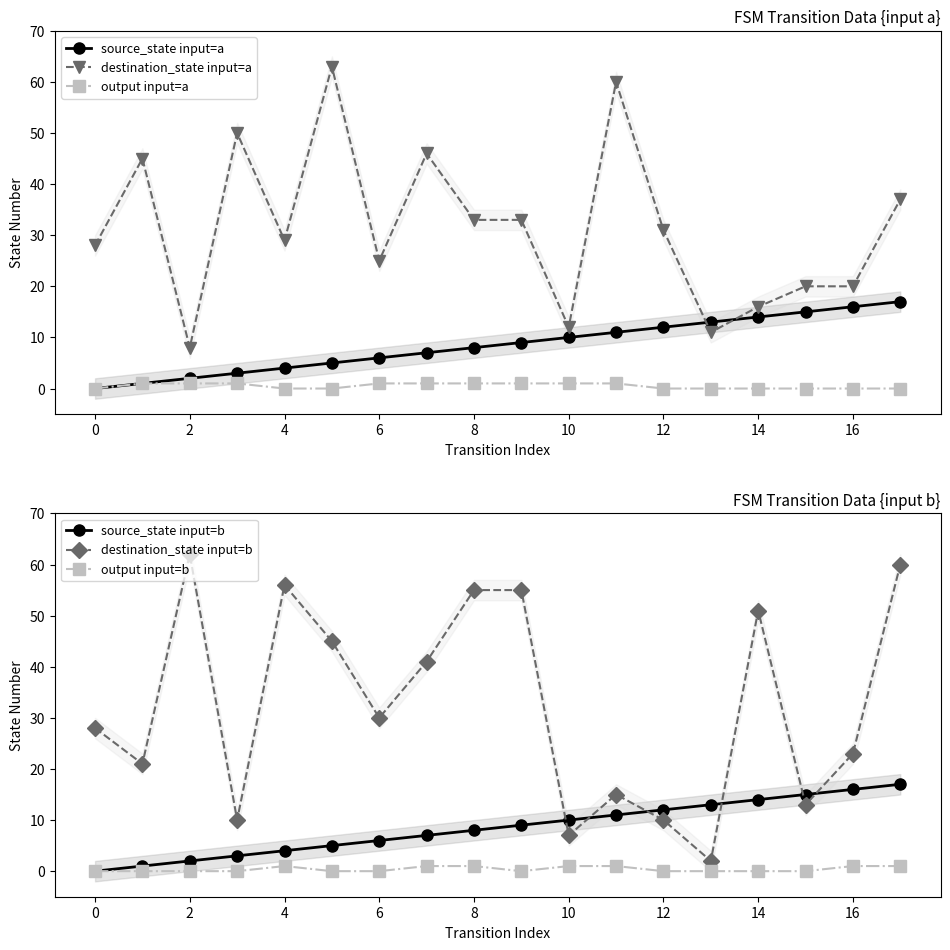

Is it true that source_state input=a equals 6 at 6?

True